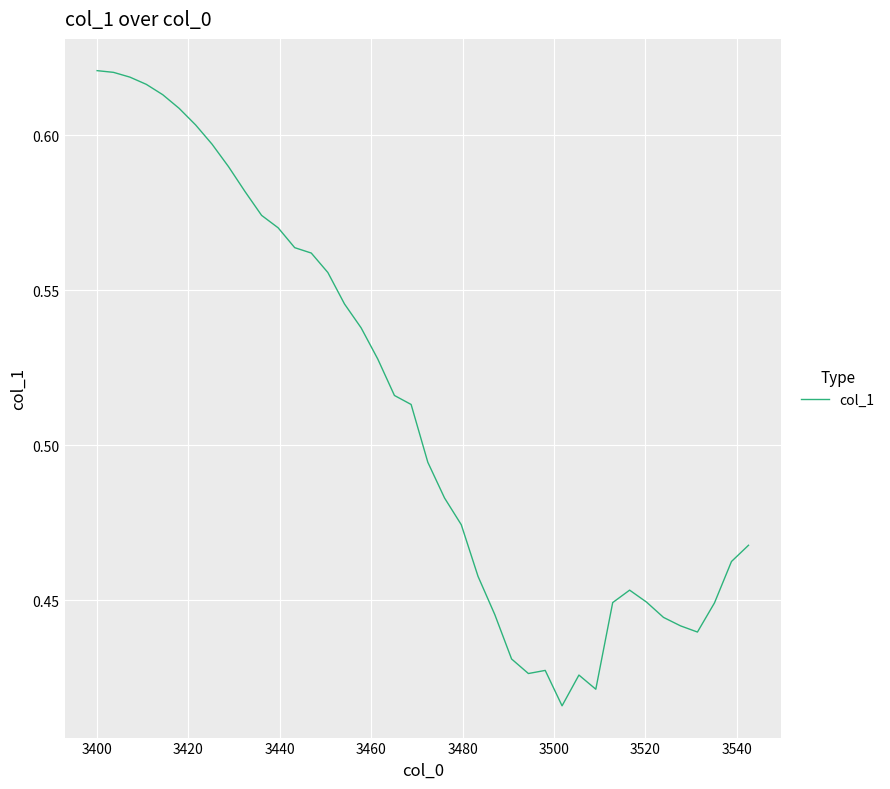

How many lines are shown in the chart?

1